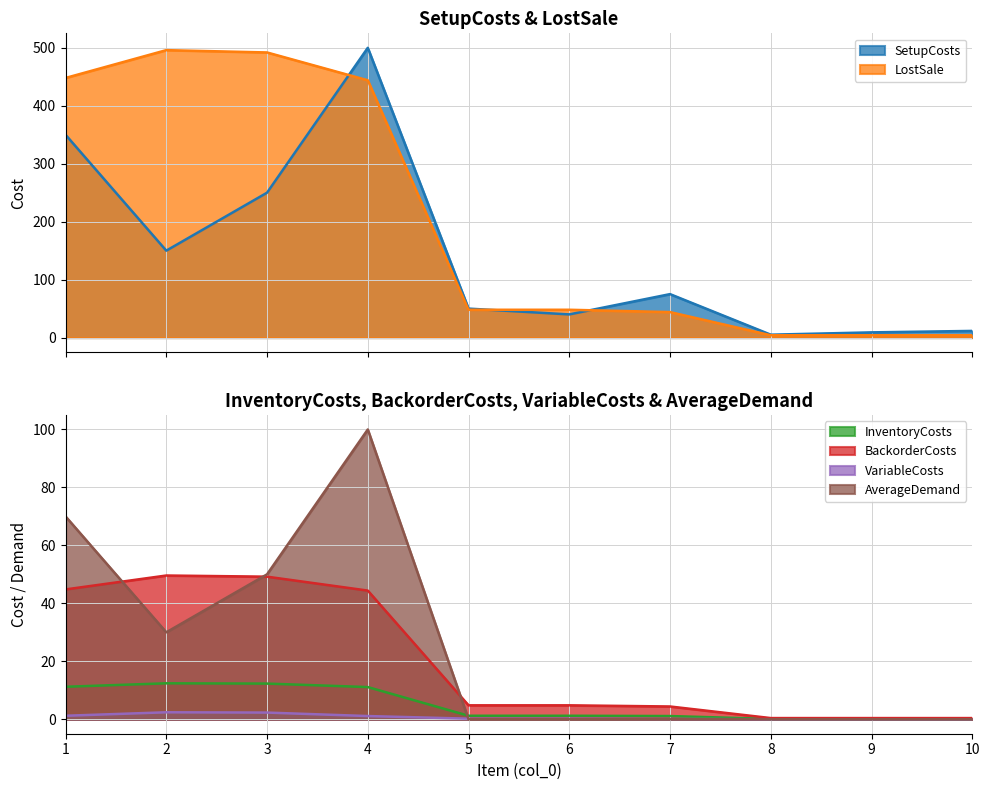

Is the value of BackorderCosts at 3 greater than the value of InventoryCosts at 9?

Yes